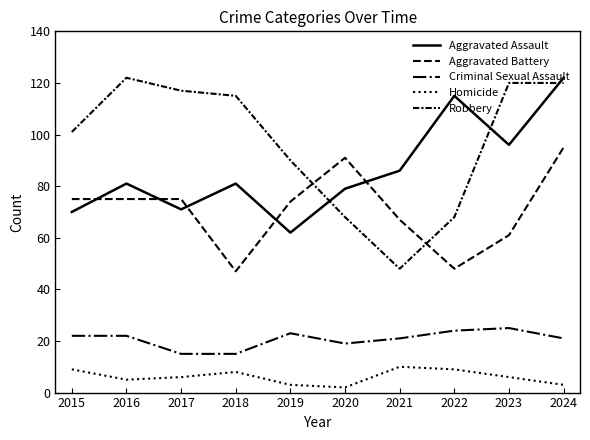

True or false: Criminal Sexual Assault and Aggravated Assault cross at least once.

False